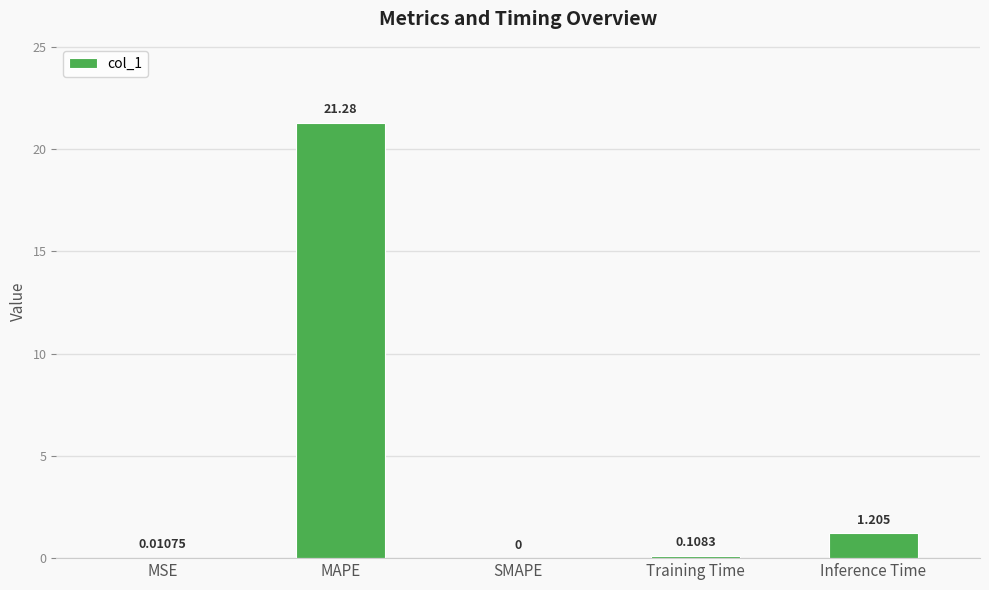

How many values are above zero?

4